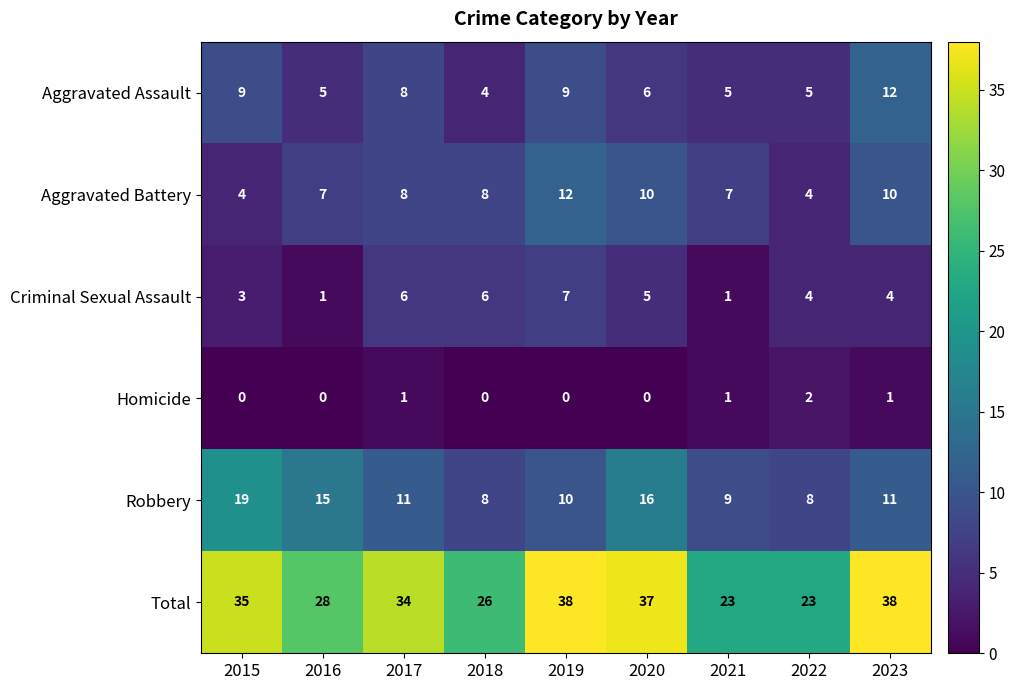

What is the difference between the second highest and minimum values in the Aggravated Battery series?

6